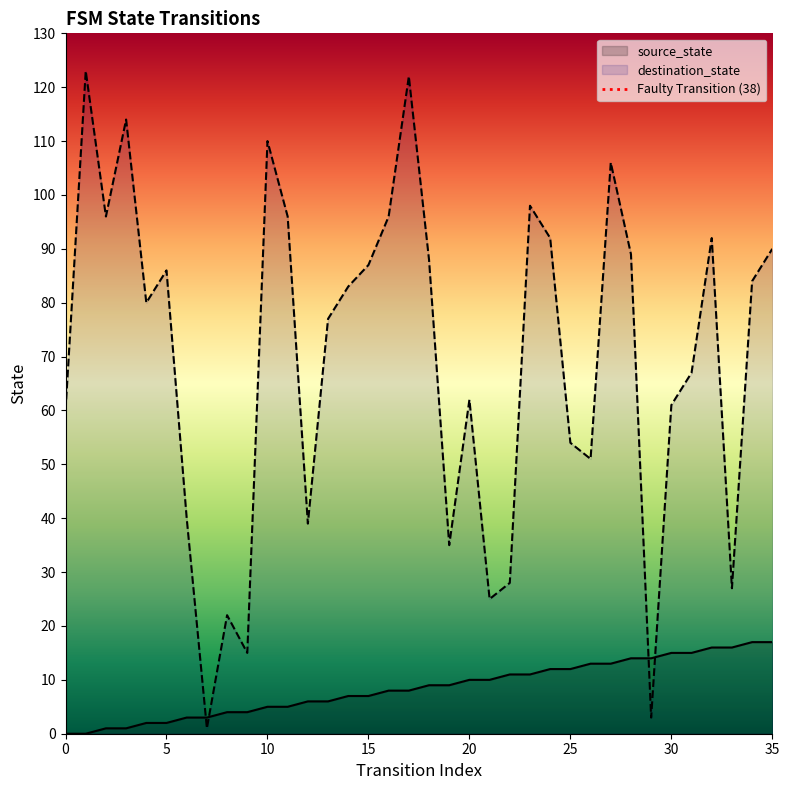

What is the highest value of the destination_state series?

123